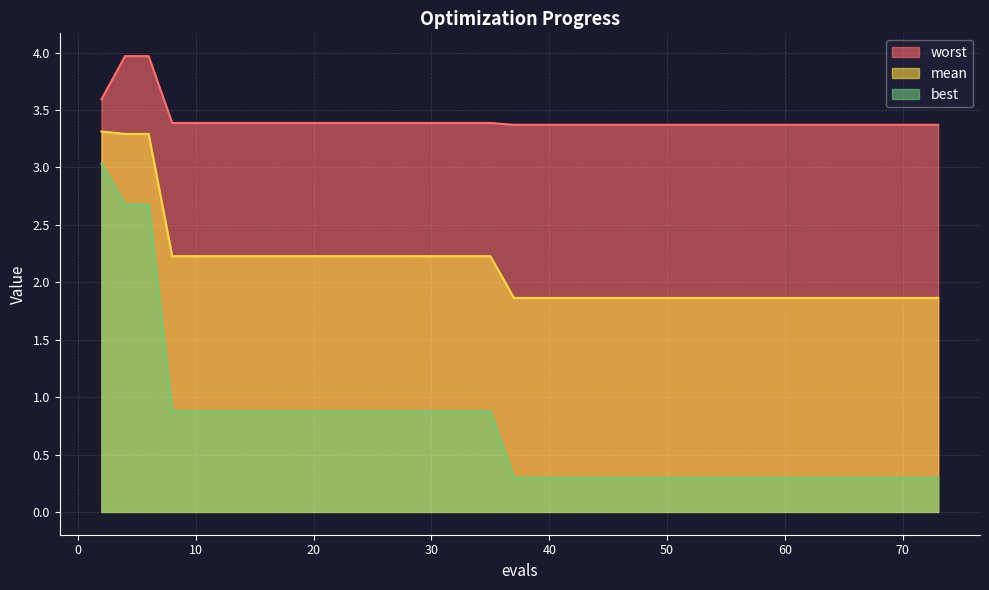

How many lines are shown in the chart?

3